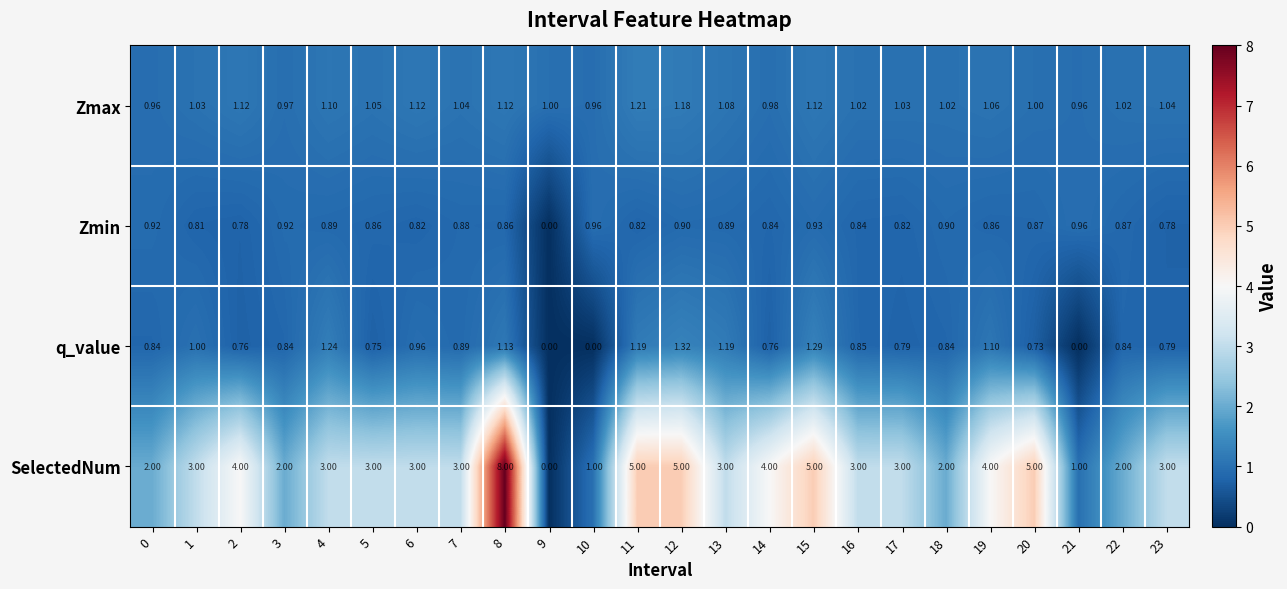

Between 10 and 18, which series saw the biggest shift?

SelectedNum